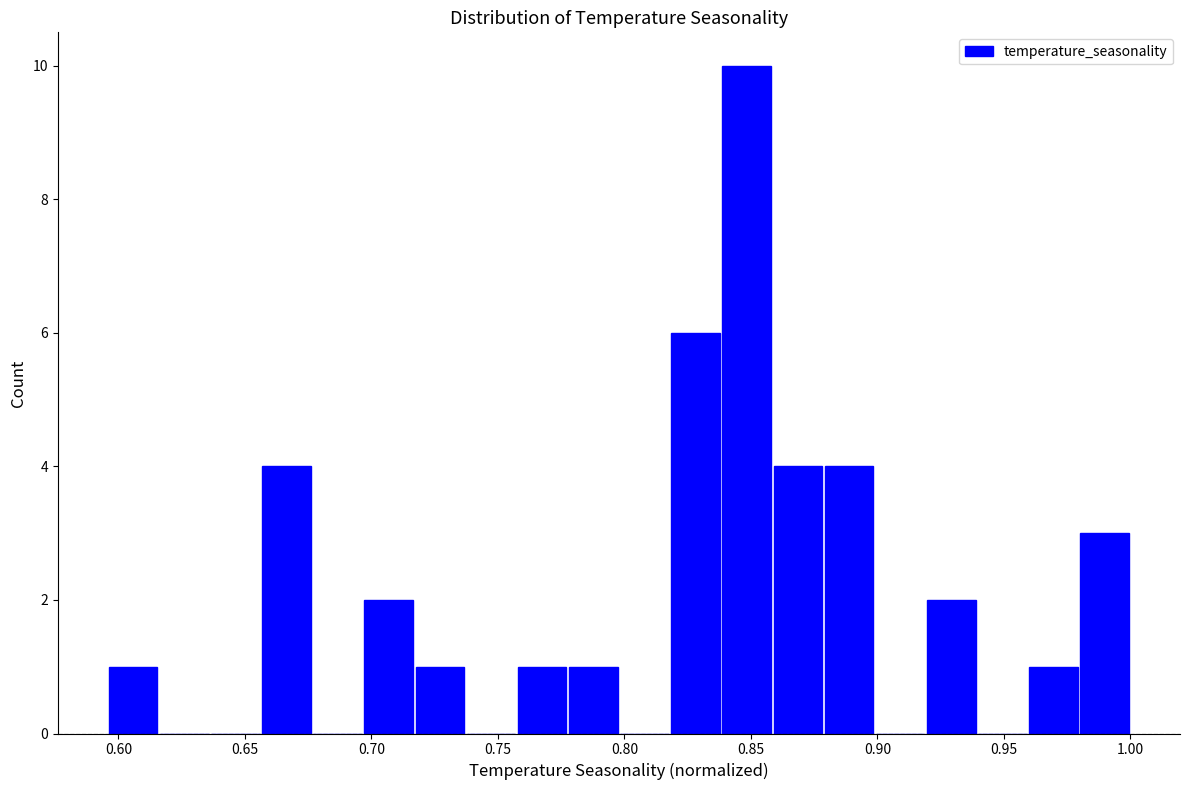

Which range on the x-axis has the tallest bar?

0.840 to 0.860